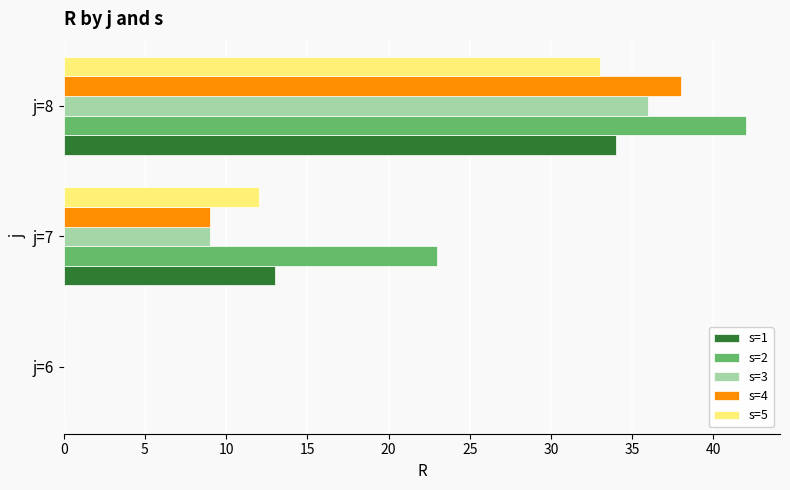

What is the sum of all s=1 values?

47